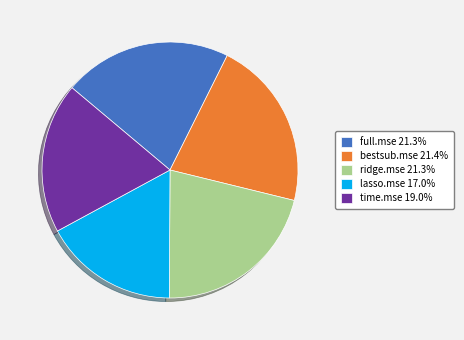

Is the sum of ridge.mse 21.3% and lasso.mse 17.0% greater than half?

No